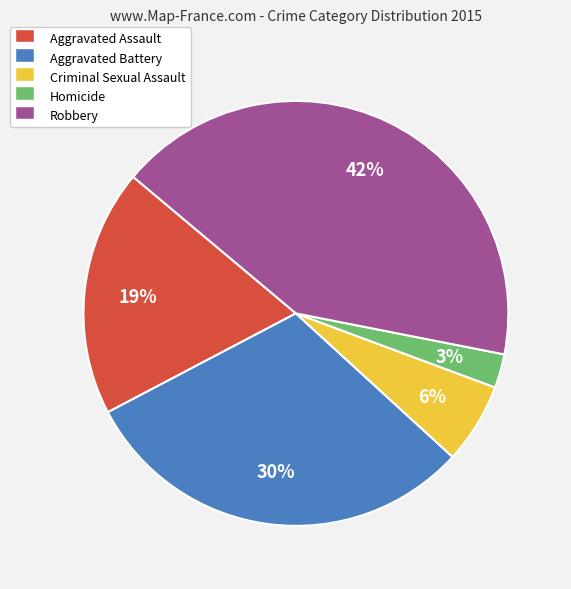

Count the number of slices in the pie.

5